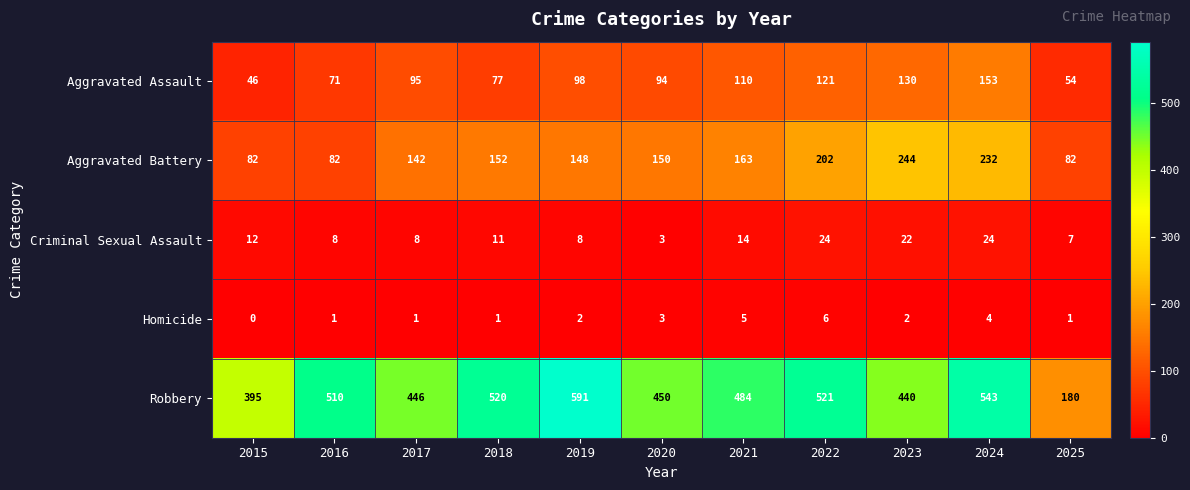

Where is Robbery nearest to the value 385?

2015